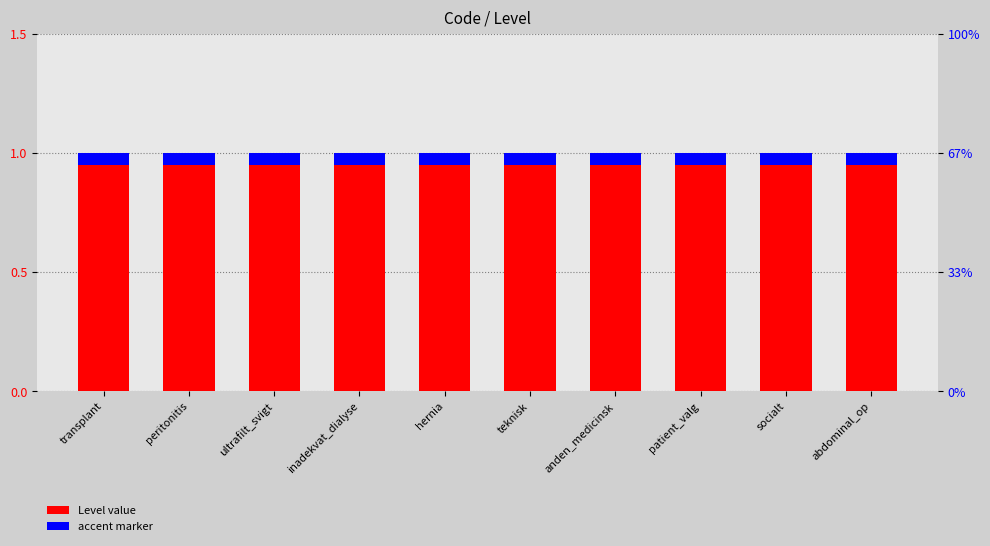

Rank the categories by Level value from lowest to highest.

transplant, peritonitis, ultrafilt_svigt, inadekvat_dialyse, hernia, teknisk, anden_medicinsk, patient_valg, socialt, abdominal_op